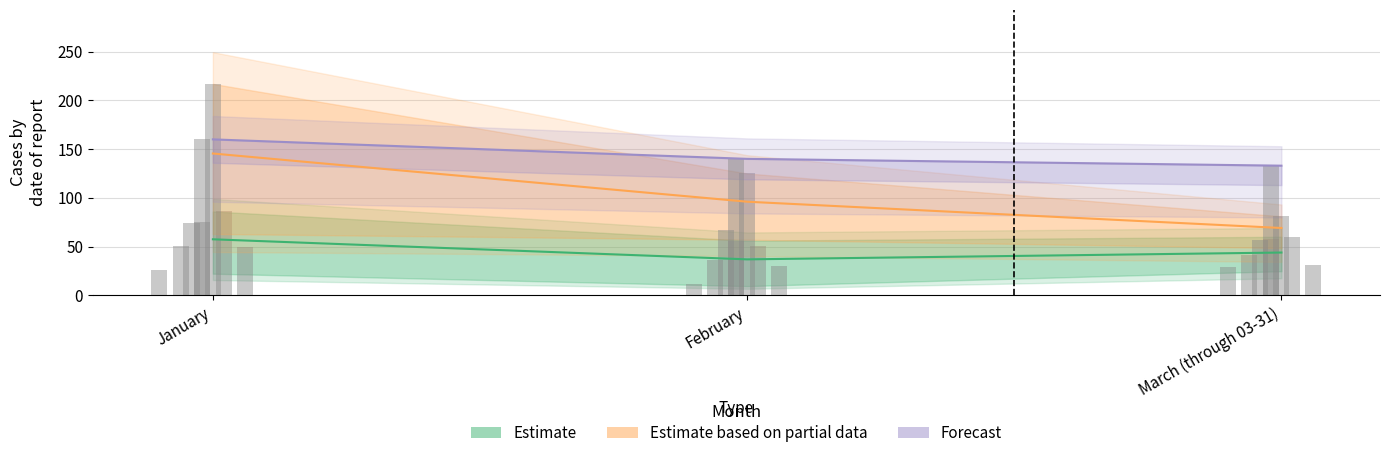

What is the label of the 3rd bar from the right?

January